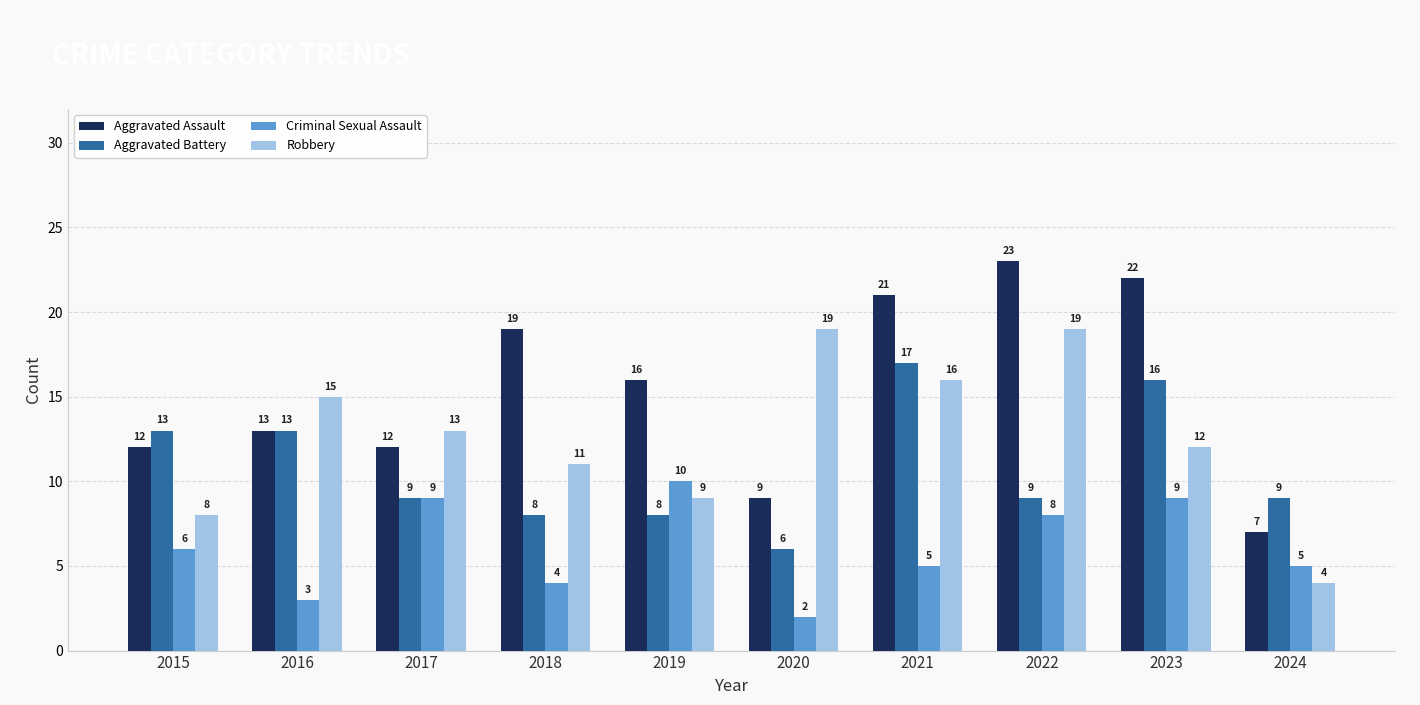

What is the spread (max minus min) of values at 2016?

12